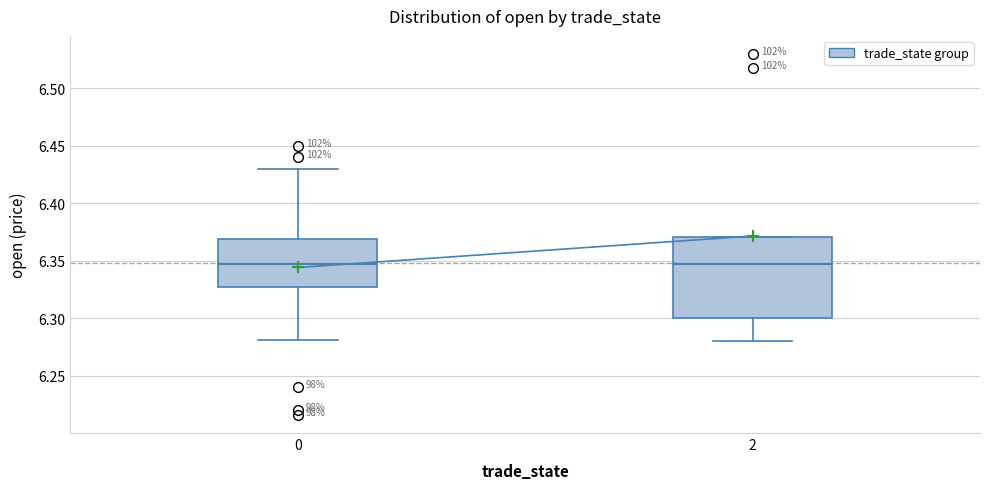

Comparing the boxes themselves (not the whiskers), which one is the tallest?

2